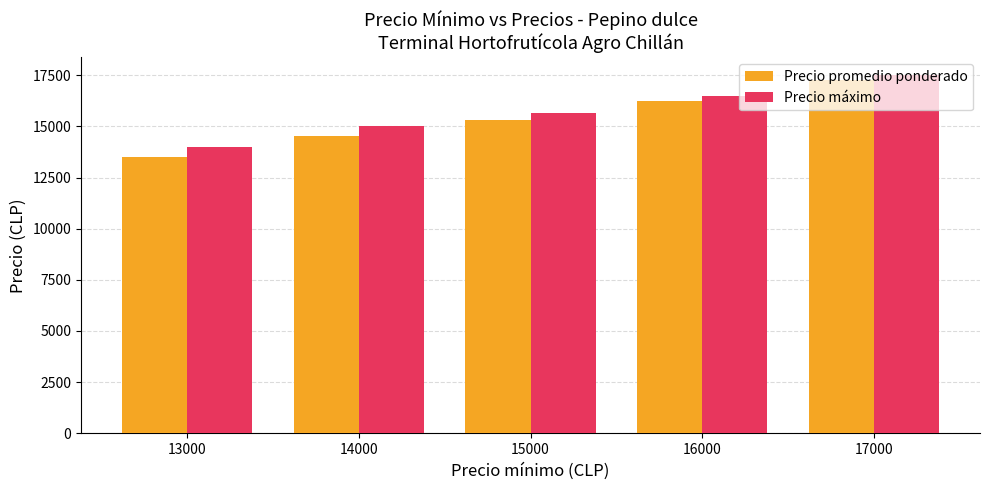

Does the chart contain stacked bars?

No